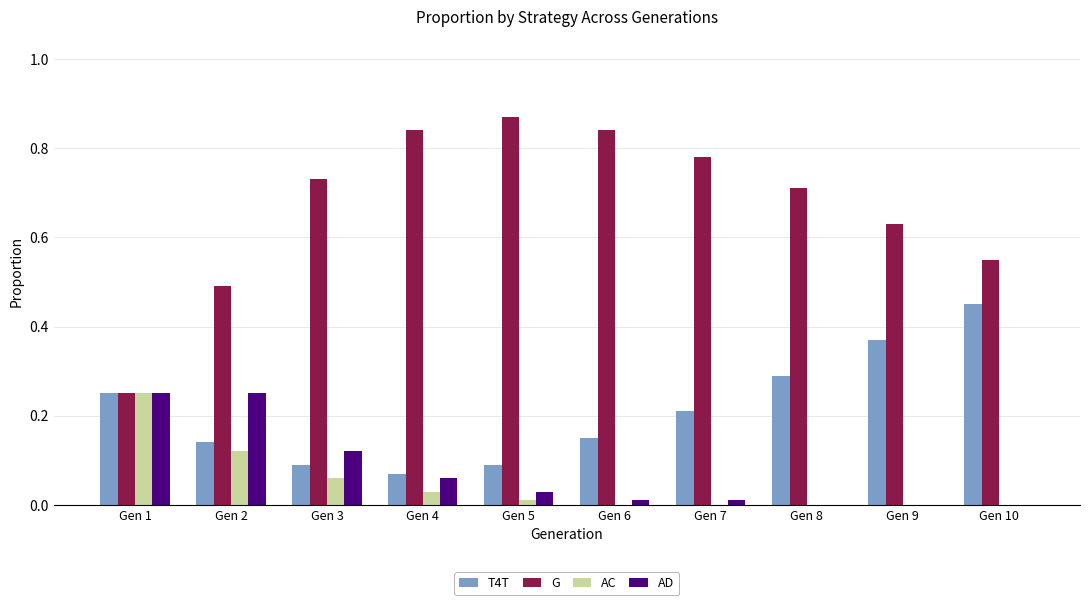

The value of AD at Gen 10 is 0.0. True or false?

True